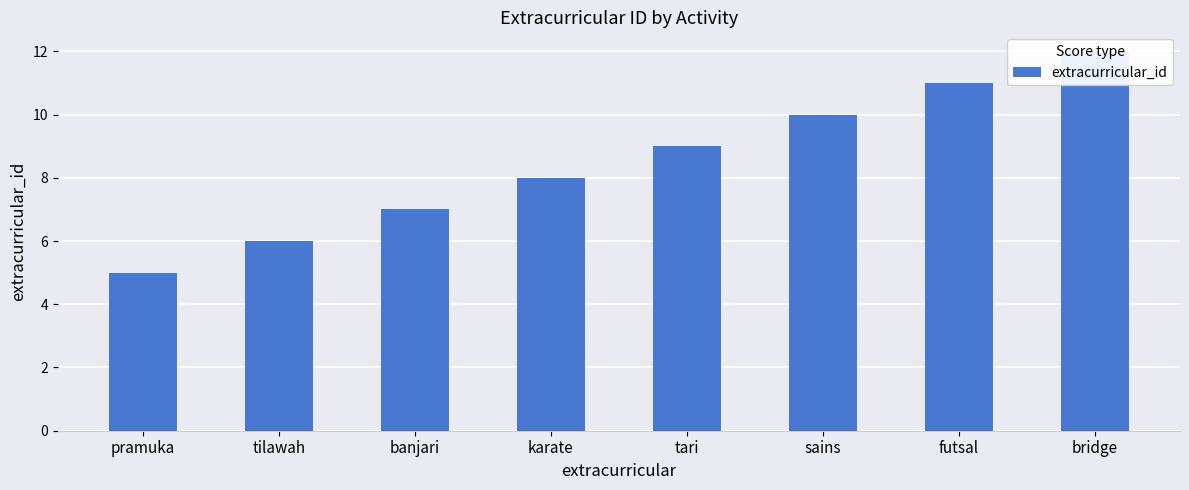

What is the label of the 2nd bar from the right?

futsal